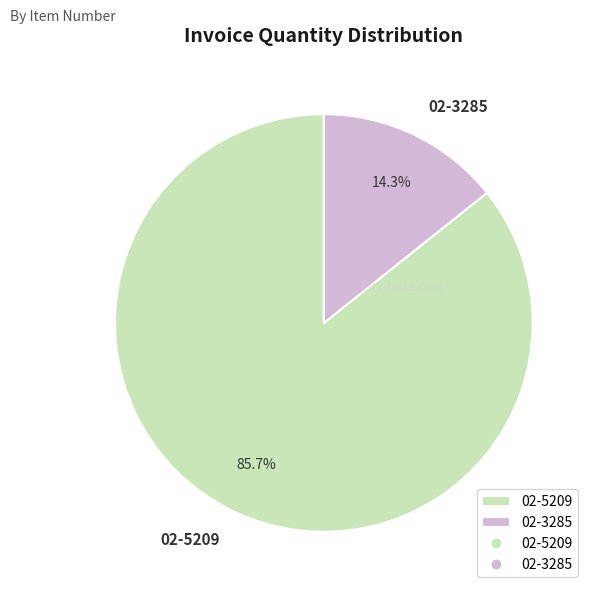

To the nearest percent, what percentage of the pie is 02-5209?

86%